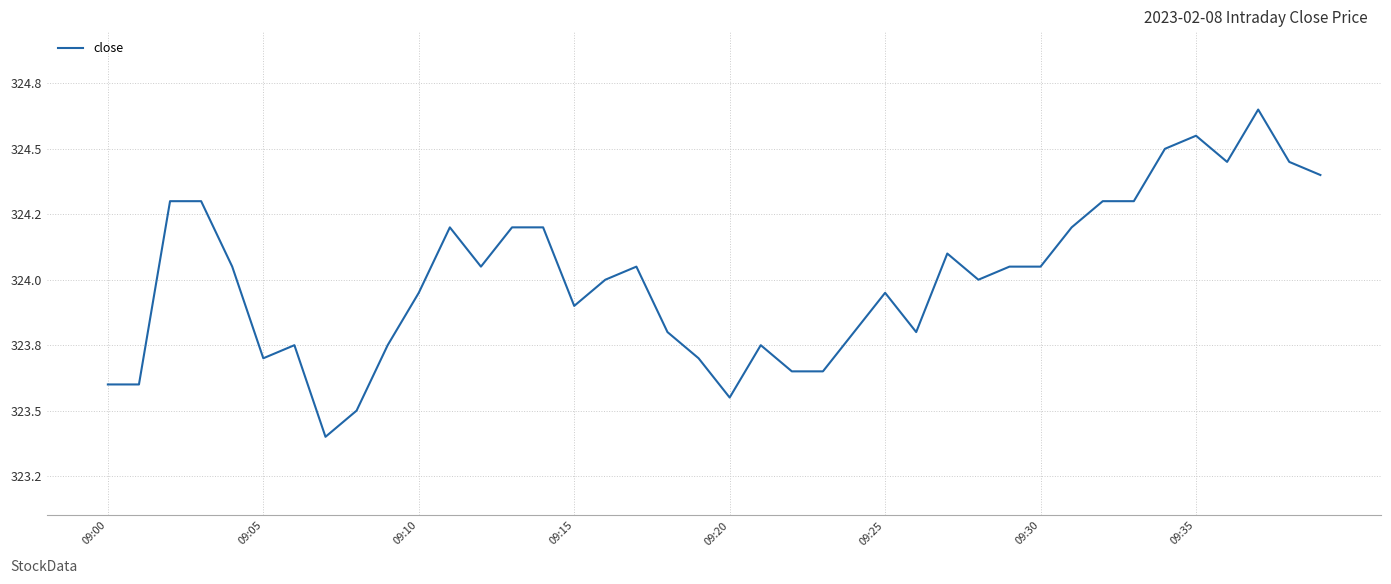

Is this an area chart (filled region under the line)?

No